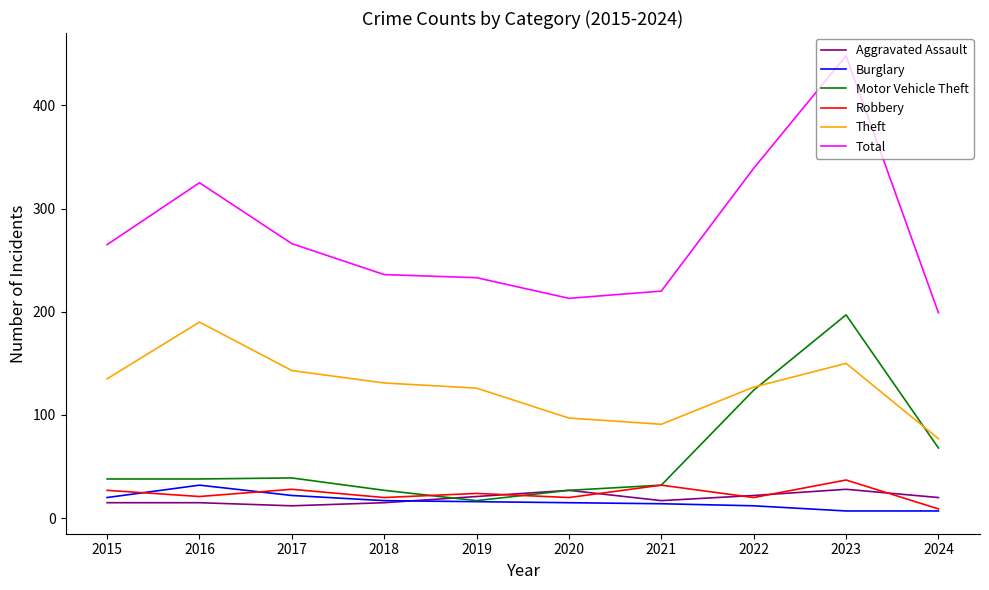

What is the lowest value of the Theft series?

77